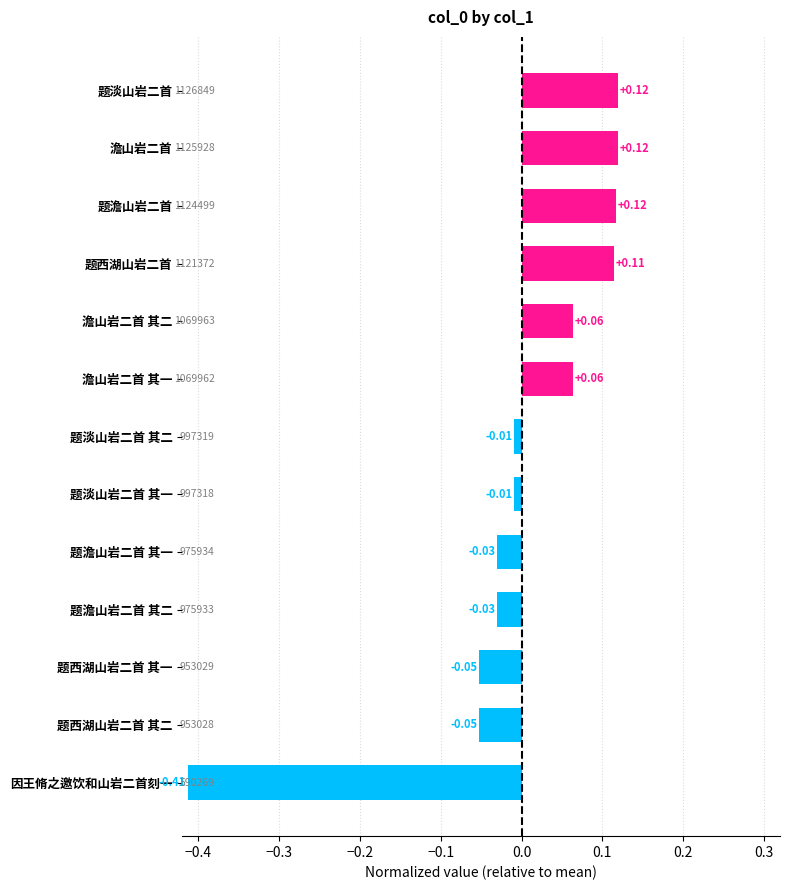

How many data points does each series have?

13